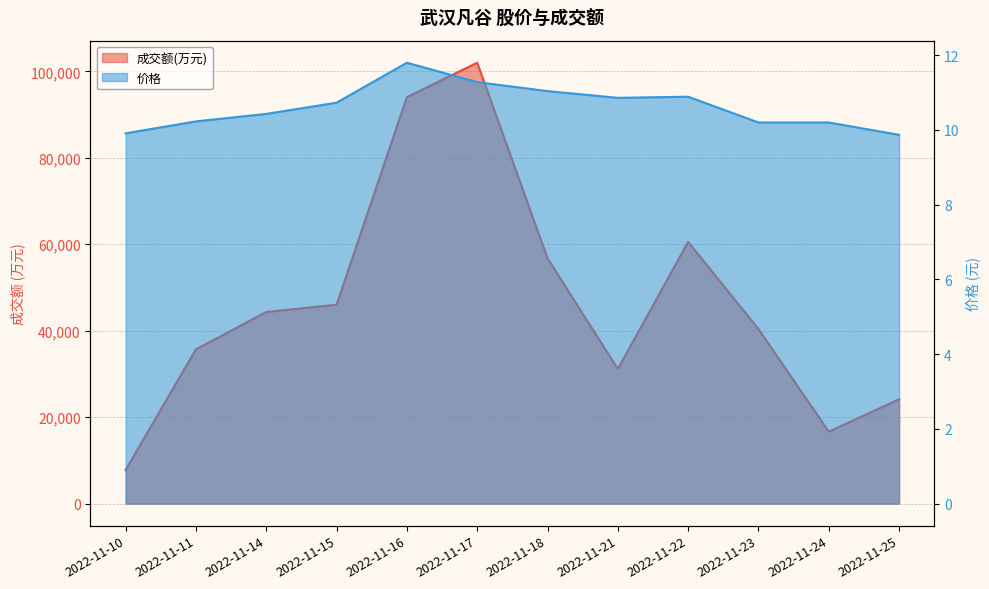

The value of 价格 at 2022-11-24 is 14.1. True or false?

False